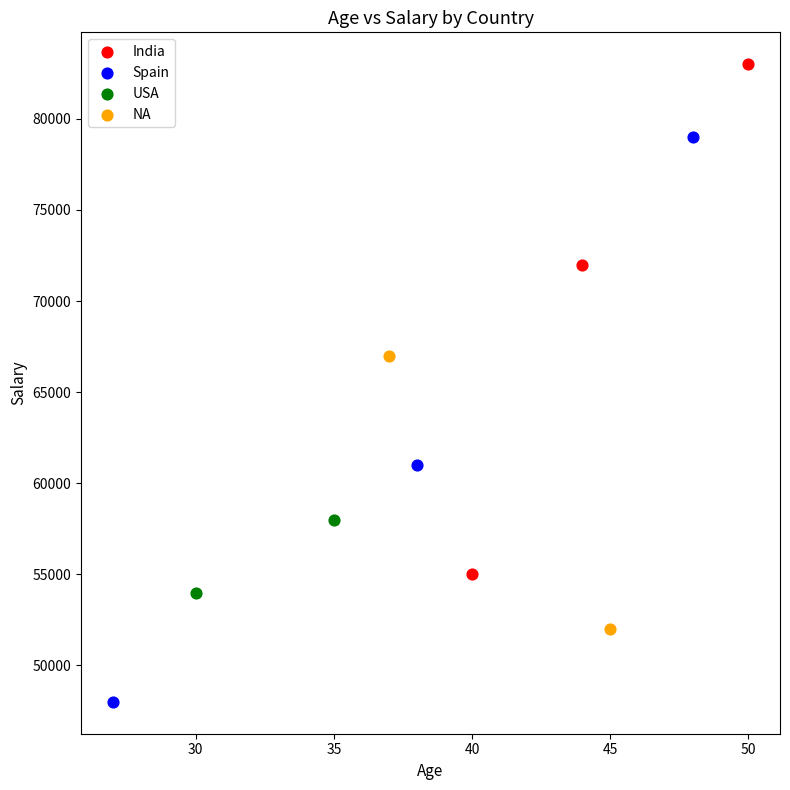

Which series has the widest spread of Y values?

Spain